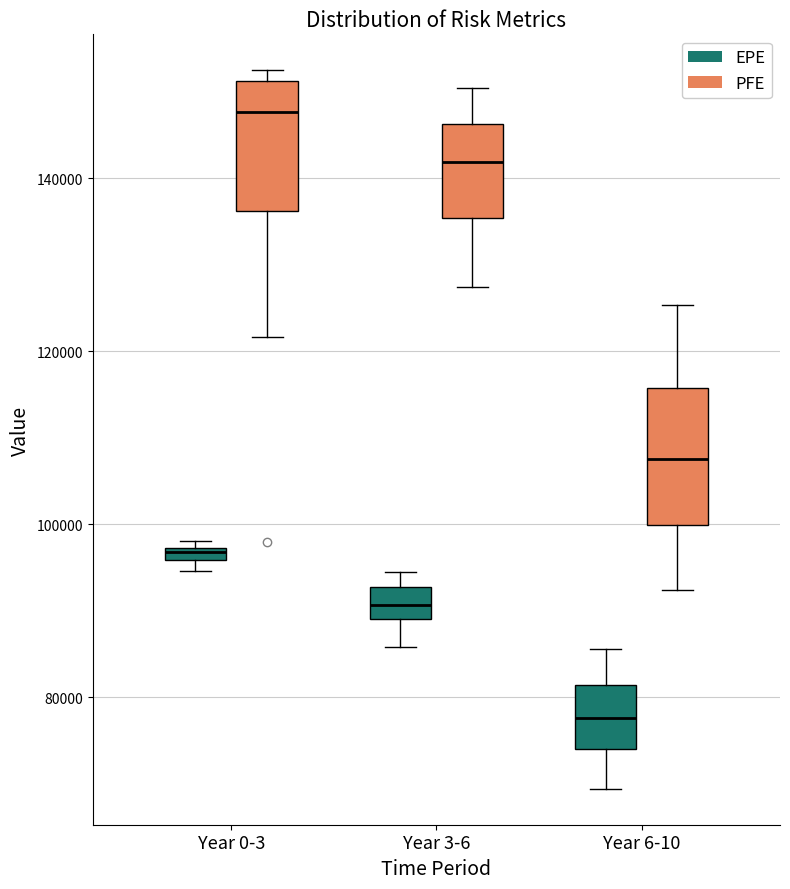

Where does the lower whisker of the box for Year 3-6 (PFE) end on the y-axis? The values are not printed on the chart, so give them approximately, as read against the axis.

128000